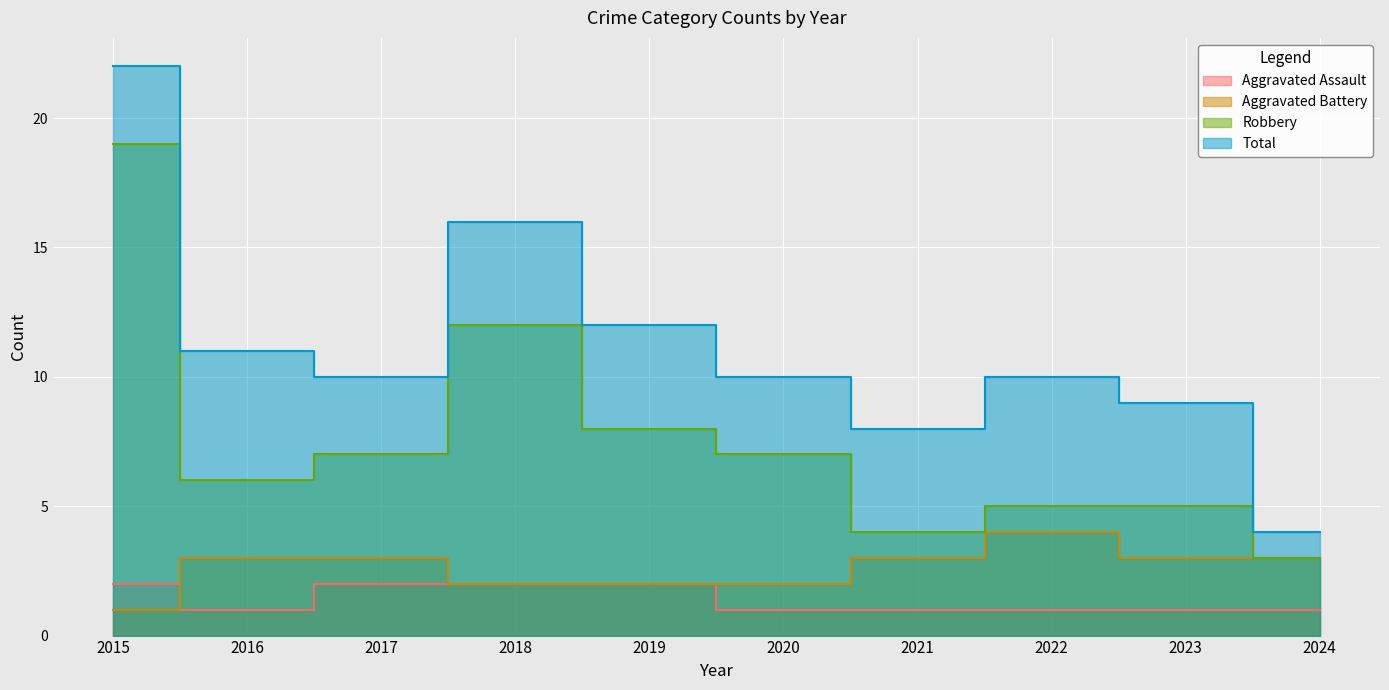

Between 2018 and 2021, which series saw the biggest shift?

Robbery